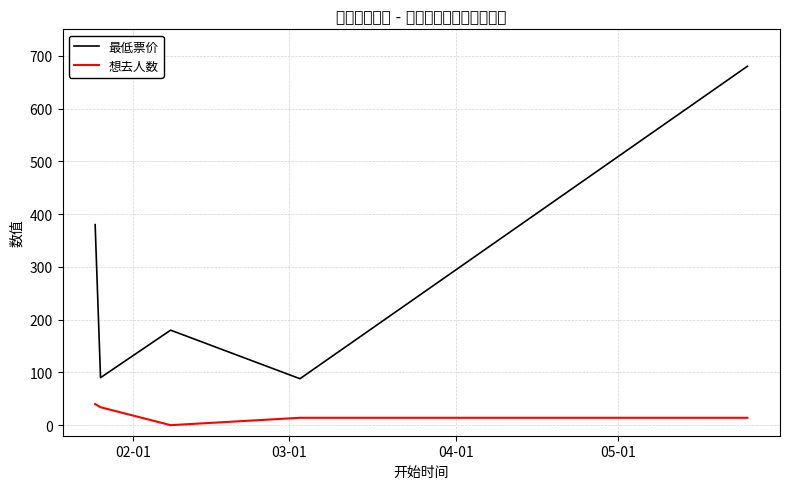

List the series in order of their peak value, lowest first.

想去人数, 最低票价